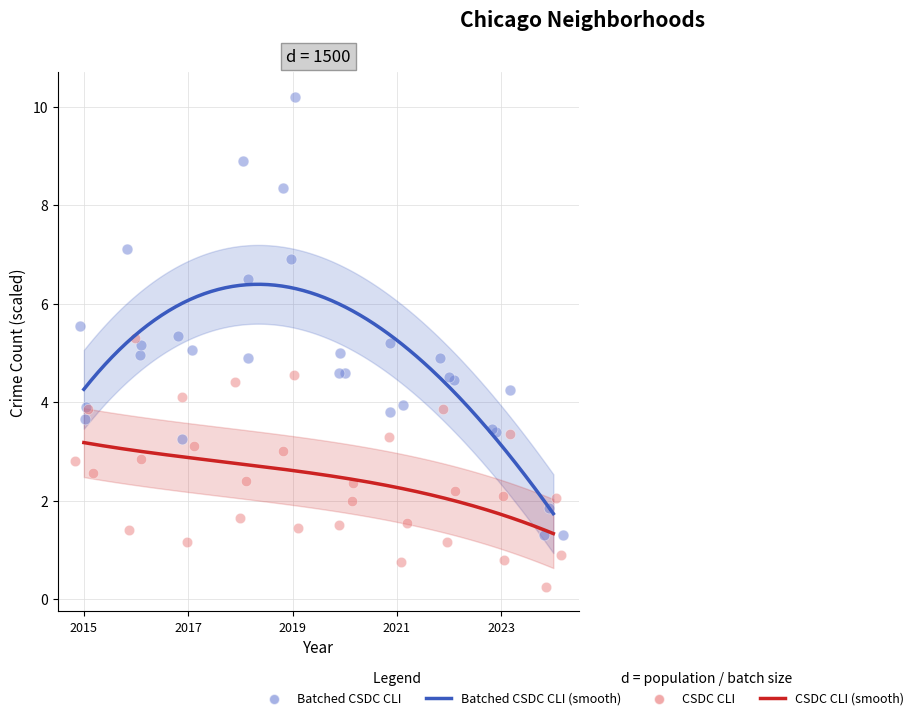

What is the total value across all series at 2021?

18.6